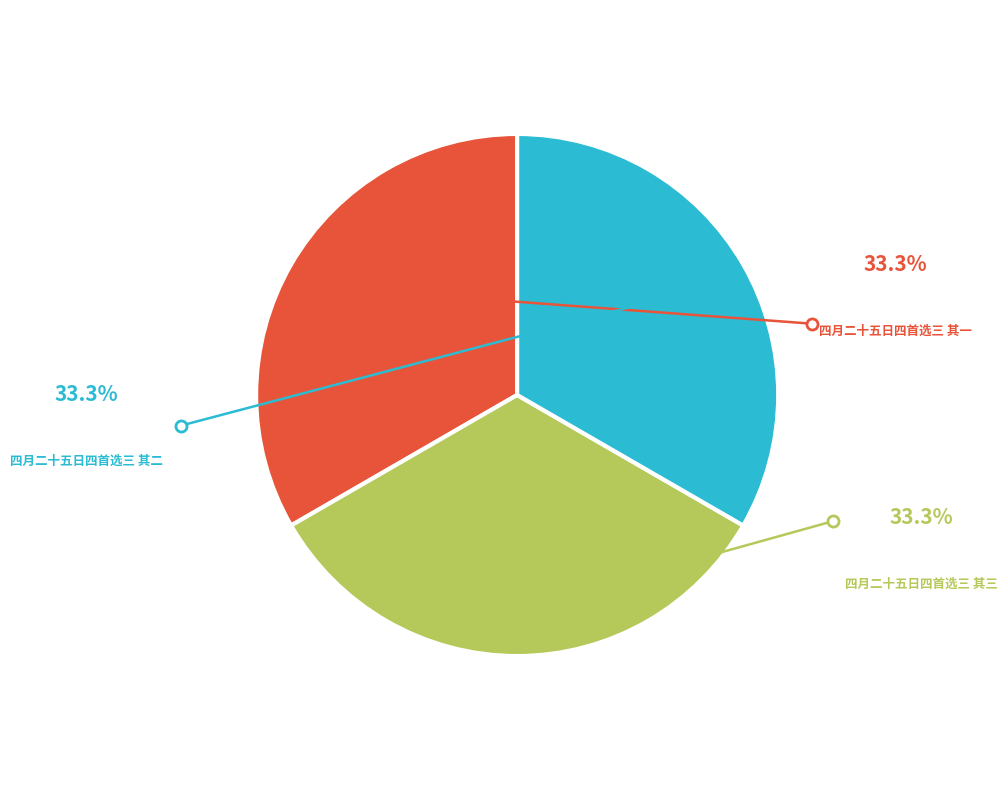

Does any single category account for the majority?

No